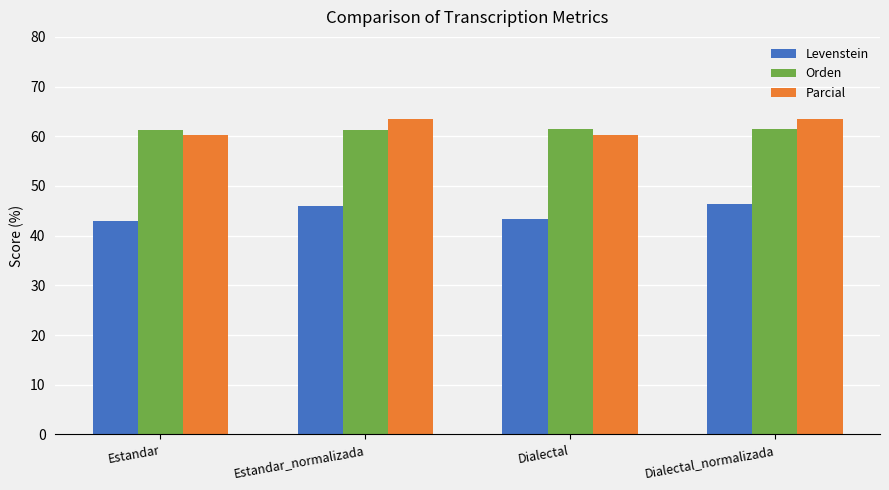

What is the value of the Orden bar at the 2nd from the left?

61.3